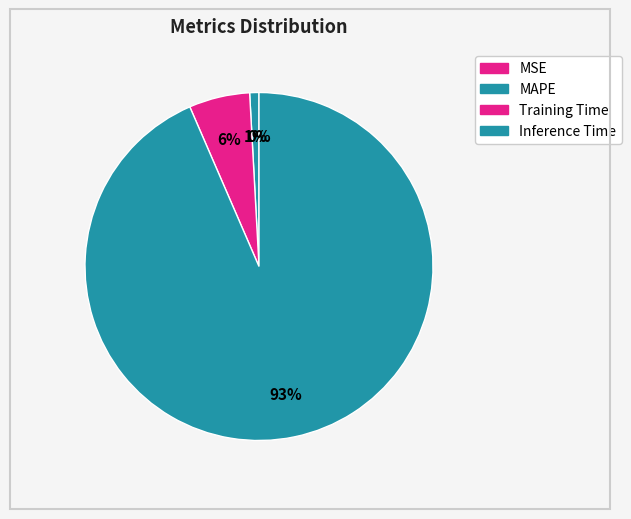

To the nearest percent, what percentage of the pie is MAPE?

1%